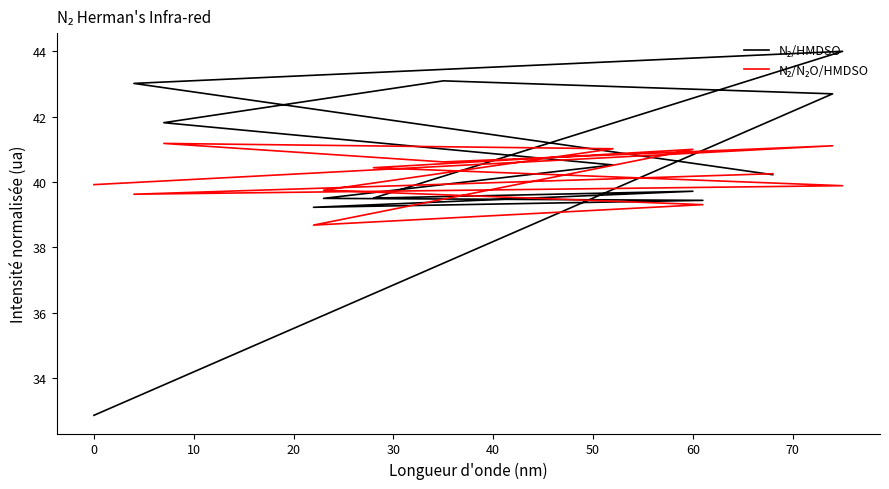

True or false: N₂/HMDSO and N₂/N₂O/HMDSO cross at least once.

True